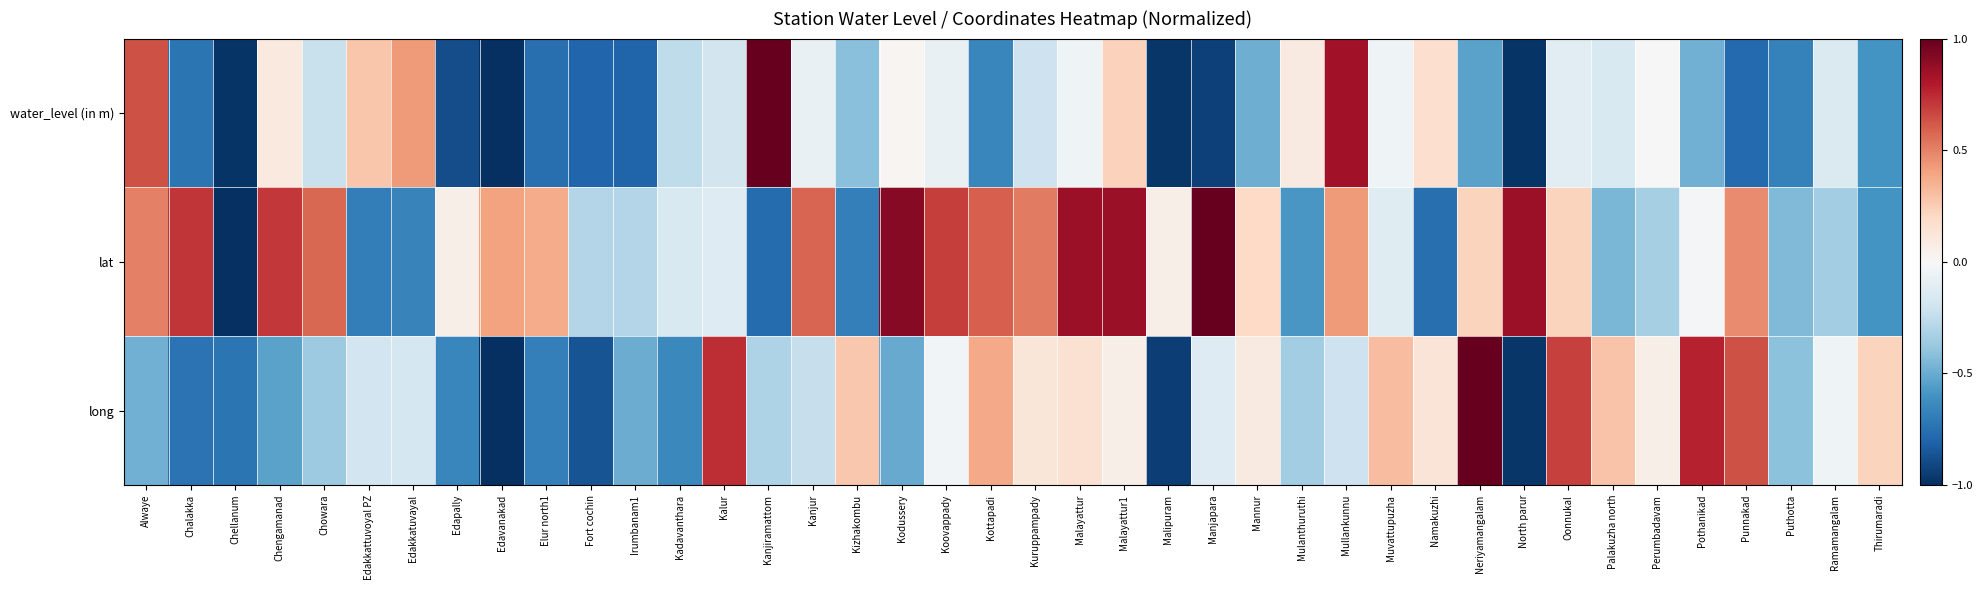

Reading left to right, what are all the values shown in this chart?

water_level (in m): Alwaye=0.6	Chalakka=-0.7	Chellanum=-1.0	Chengamanad=0.1	Chowara=-0.2	Edakkattuvoyal PZ=0.3	Edakkatuvayal=0.4	Edapally=-0.9	Edavanakad=-1.0	Elur north1=-0.8	Fort cochin=-0.8	Irumbanam1=-0.8	Kadavanthara=-0.3	Kalur=-0.2	Kanjiramattom=1.0	Kanjur=-0.1	Kizhakombu=-0.4	Kodussery=0.0	Koovappady=-0.1	Kottapadi=-0.7	Kuruppampady=-0.2	Malayattur=-0.0	Malayattur1=0.2	Malipuram=-1.0	Manjapara=-0.9	Mannur=-0.5	Mulanthuruthi=0.1	Mullankunnu=0.8	Muvattupuzha=-0.0	Namakuzhi=0.2	Neriyamangalam=-0.5	North parur=-1.0	Oonnukal=-0.1	Palakuzha north=-0.2	Perumbadavam=0.0	Pothanikad=-0.5	Punnakad=-0.8	Puthotta=-0.7	Ramamangalam=-0.1	Thirumaradi=-0.6
lat: Alwaye=0.5	Chalakka=0.7	Chellanum=-1.0	Chengamanad=0.7	Chowara=0.6	Edakkattuvoyal PZ=-0.7	Edakkatuvayal=-0.7	Edapally=0.1	Edavanakad=0.4	Elur north1=0.4	Fort cochin=-0.3	Irumbanam1=-0.3	Kadavanthara=-0.2	Kalur=-0.1	Kanjiramattom=-0.8	Kanjur=0.6	Kizhakombu=-0.7	Kodussery=0.9	Koovappady=0.7	Kottapadi=0.6	Kuruppampady=0.5	Malayattur=0.9	Malayattur1=0.9	Malipuram=0.1	Manjapara=1.0	Mannur=0.2	Mulanthuruthi=-0.6	Mullankunnu=0.4	Muvattupuzha=-0.1	Namakuzhi=-0.8	Neriyamangalam=0.2	North parur=0.9	Oonnukal=0.2	Palakuzha north=-0.5	Perumbadavam=-0.3	Pothanikad=-0.0	Punnakad=0.5	Puthotta=-0.4	Ramamangalam=-0.3	Thirumaradi=-0.6
long: Alwaye=-0.5	Chalakka=-0.7	Chellanum=-0.7	Chengamanad=-0.5	Chowara=-0.4	Edakkattuvoyal PZ=-0.2	Edakkatuvayal=-0.2	Edapally=-0.6	Edavanakad=-1.0	Elur north1=-0.7	Fort cochin=-0.9	Irumbanam1=-0.5	Kadavanthara=-0.6	Kalur=0.7	Kanjiramattom=-0.3	Kanjur=-0.2	Kizhakombu=0.3	Kodussery=-0.5	Koovappady=-0.0	Kottapadi=0.4	Kuruppampady=0.1	Malayattur=0.1	Malayattur1=0.1	Malipuram=-0.9	Manjapara=-0.1	Mannur=0.1	Mulanthuruthi=-0.4	Mullankunnu=-0.2	Muvattupuzha=0.3	Namakuzhi=0.1	Neriyamangalam=1.0	North parur=-1.0	Oonnukal=0.7	Palakuzha north=0.3	Perumbadavam=0.1	Pothanikad=0.8	Punnakad=0.6	Puthotta=-0.4	Ramamangalam=-0.0	Thirumaradi=0.2